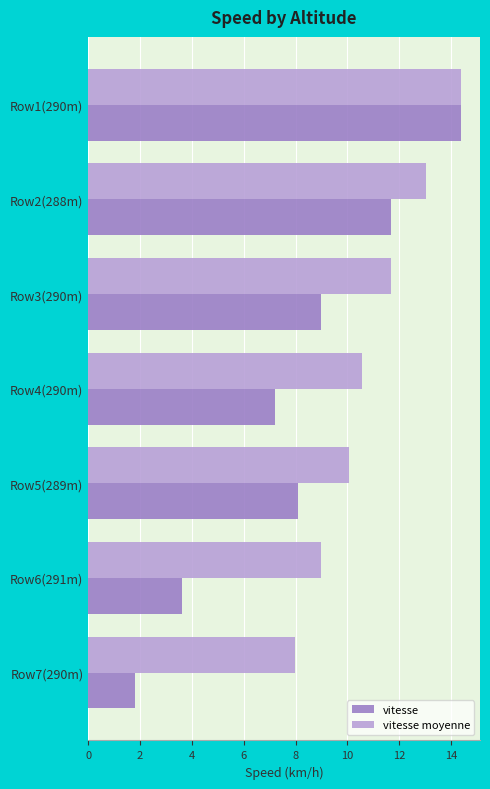

What is the sum of the vitesse values at Row2(288m) and Row3(290m)?

20.7